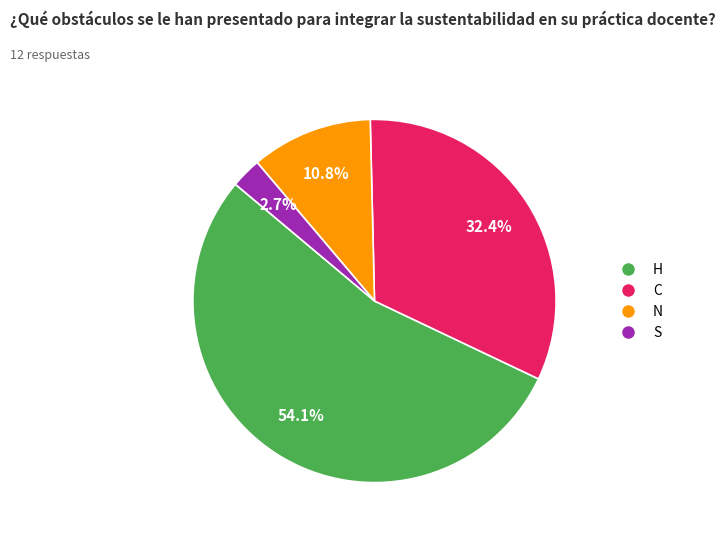

Does N represent more than half of the total?

No